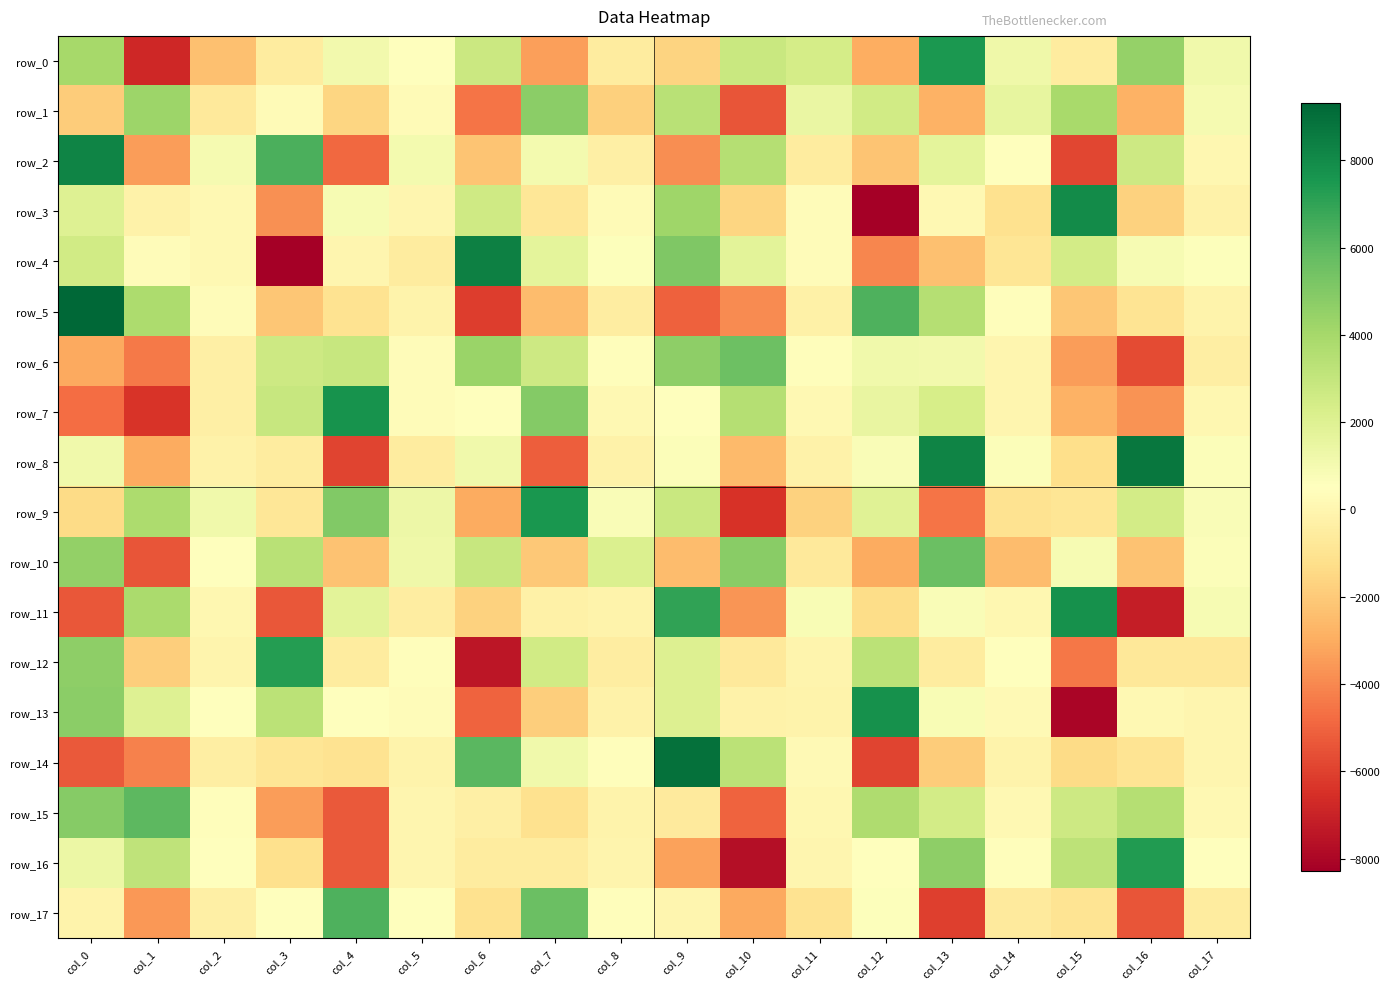

Is it true that row_5 equals 3750.8 at col_1?

True